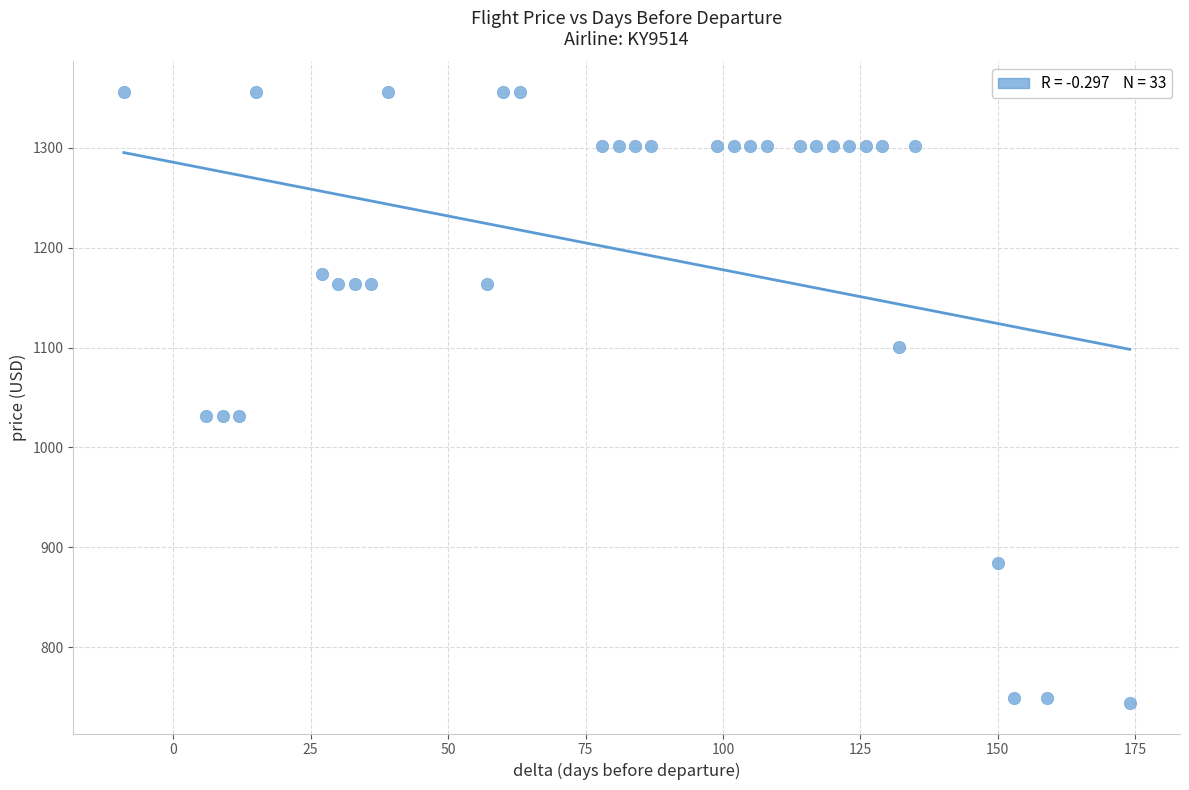

What is the range of X values (max minus min)?

183